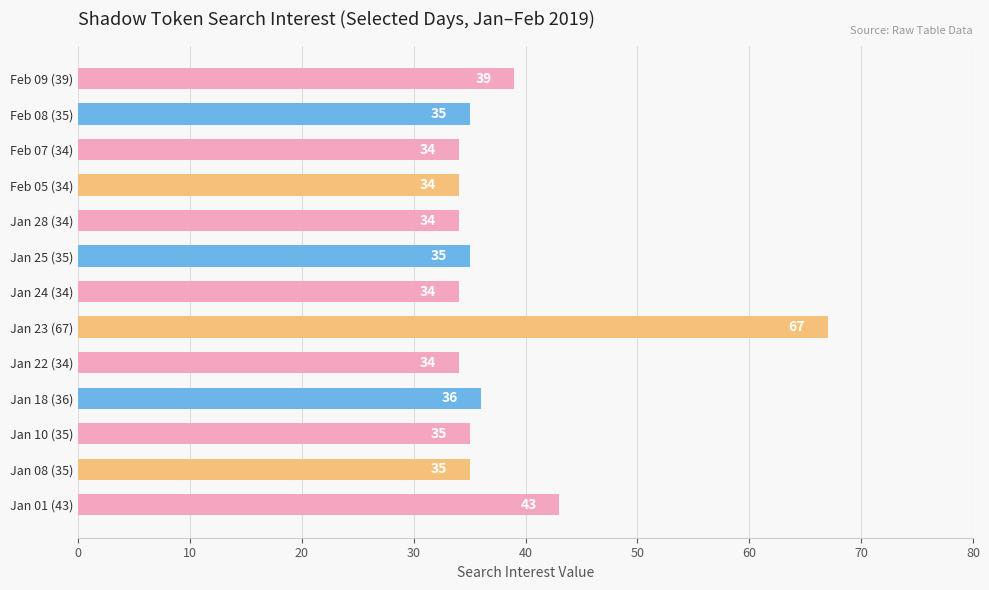

What is the average value?

38